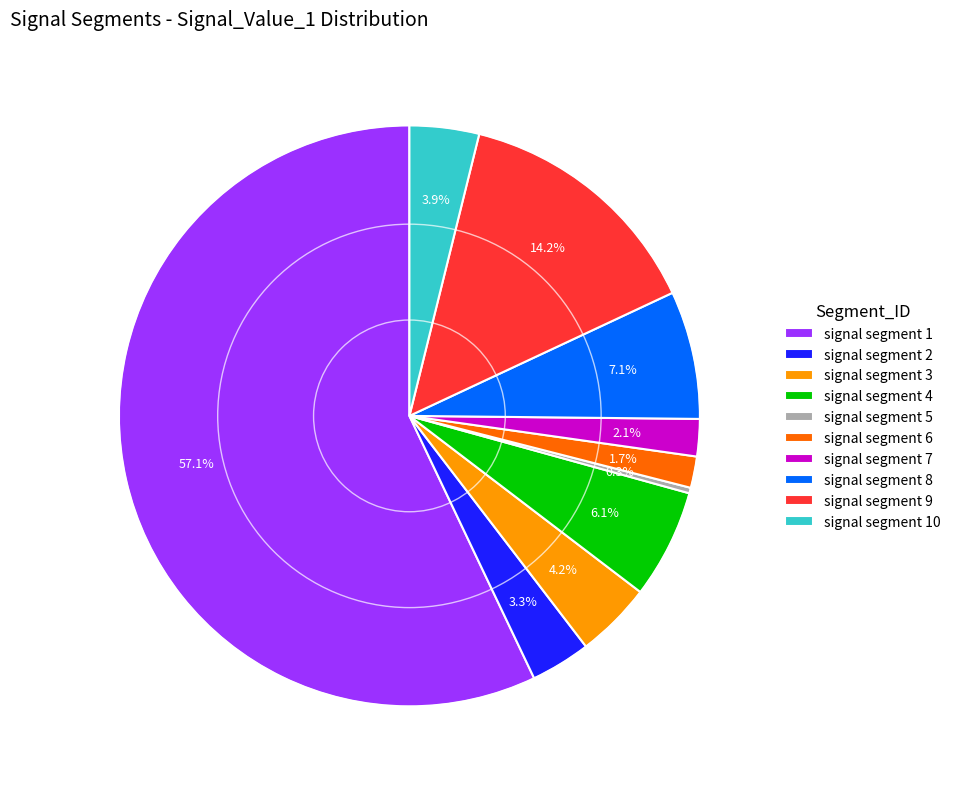

The signal segment 2 slice represents 3% of the pie. True or false?

True